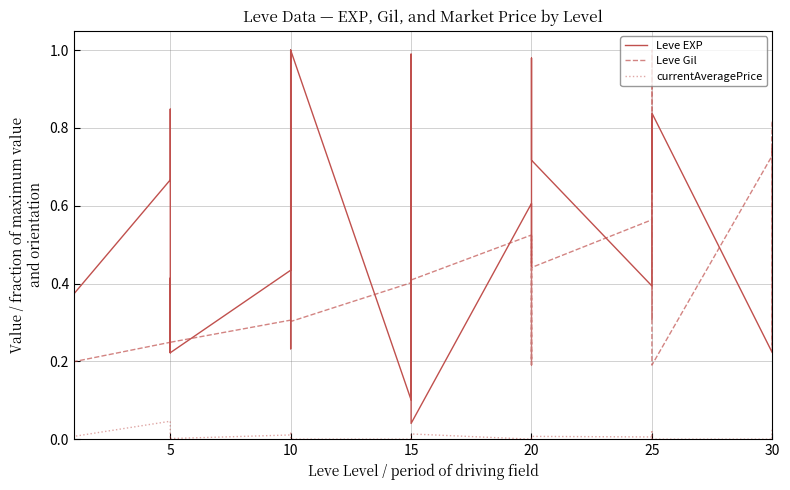

How many lines are shown in the chart?

3